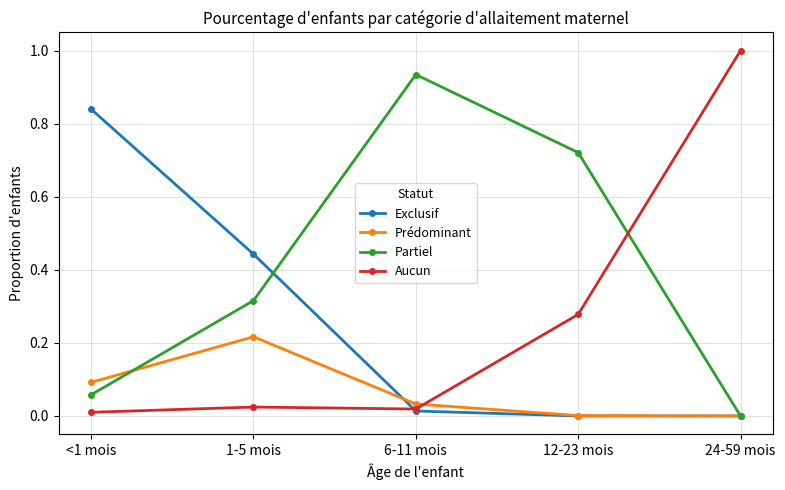

What are all the series names shown in the legend?

Exclusif, Prédominant, Partiel, Aucun